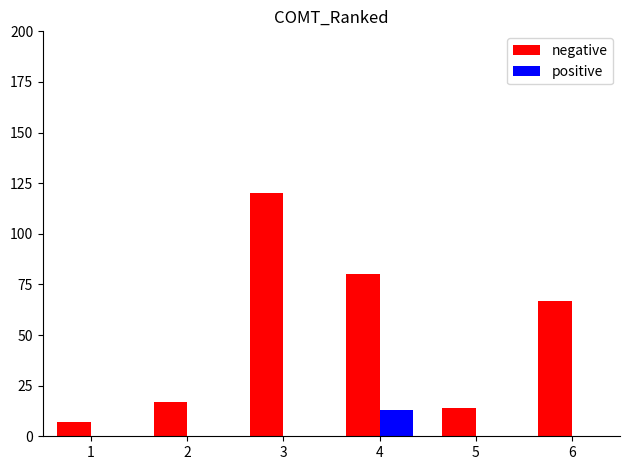

How many data points does each series have?

6